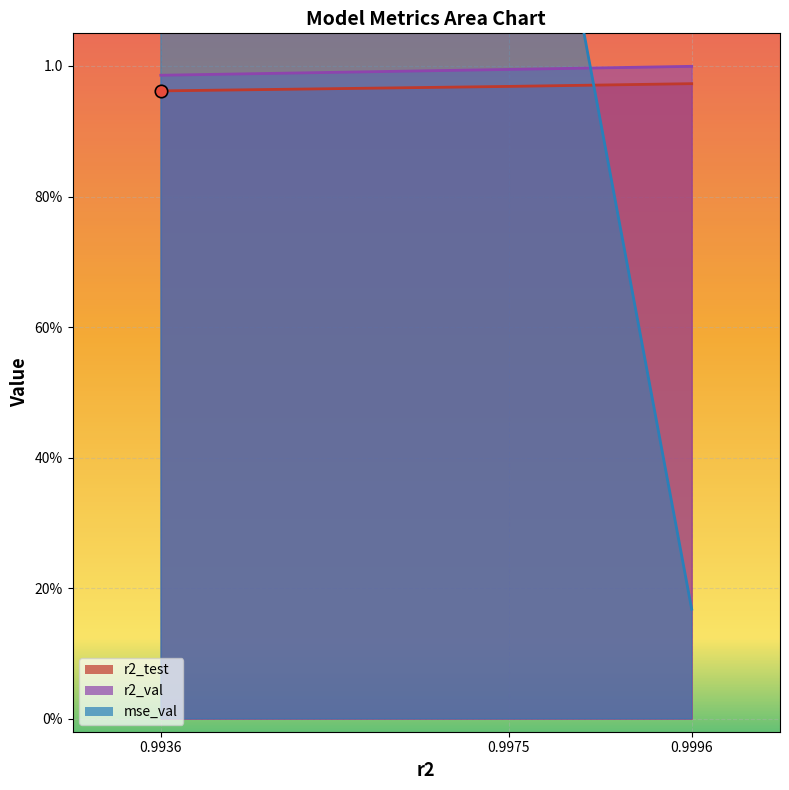

Which series has the widest spread of Y values?

mse